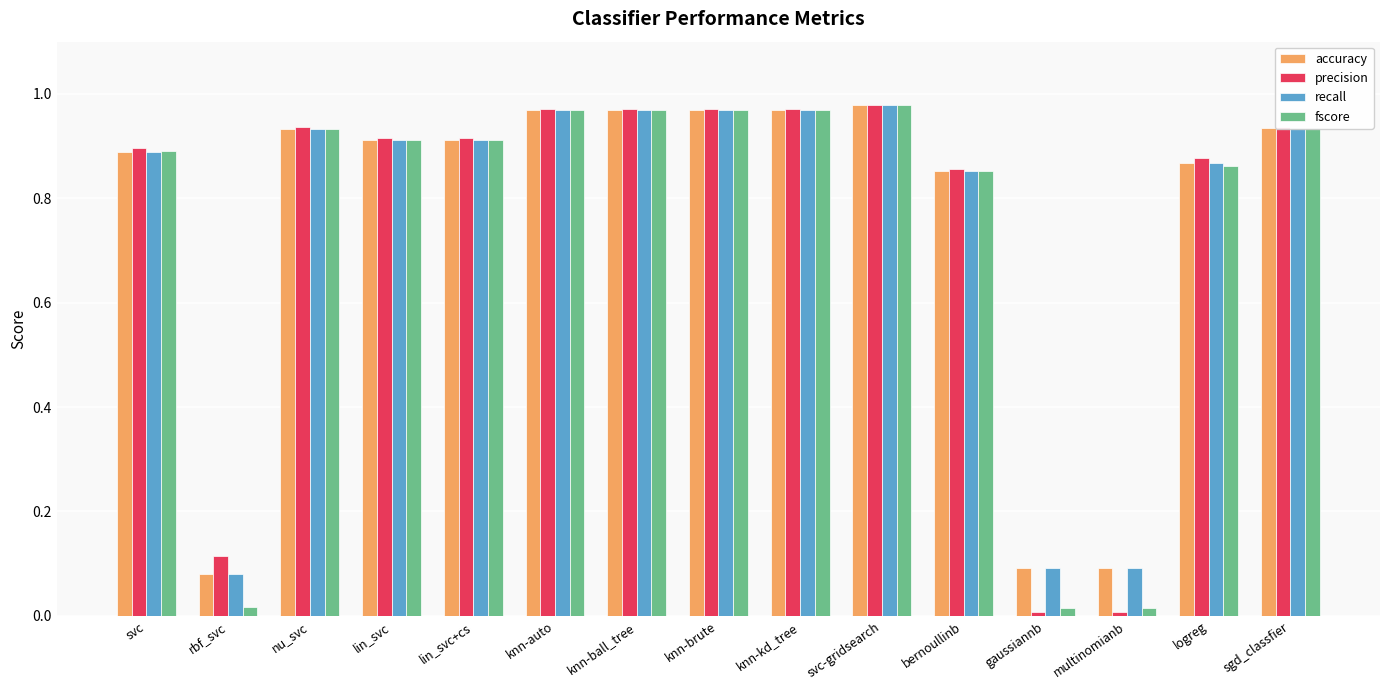

Is the value of fscore at bernoullinb greater than the value of precision at gaussiannb?

Yes